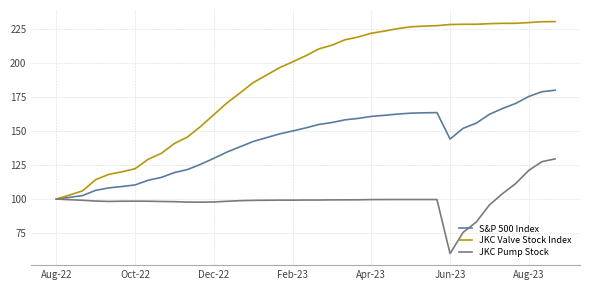

Which series has the largest total across all categories?

JKC Valve Stock Index